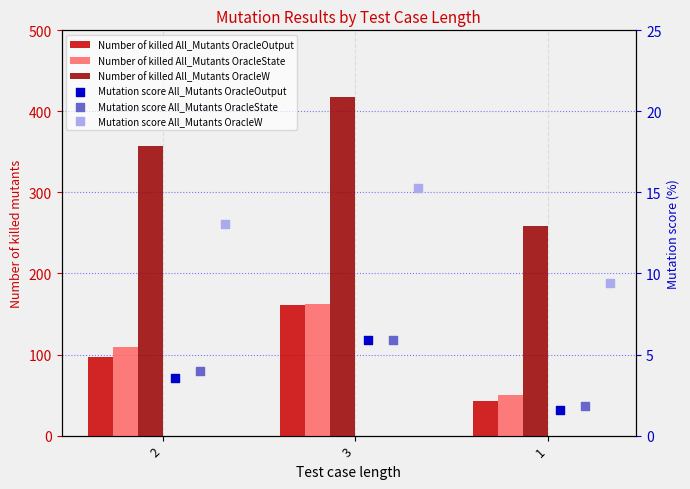

Which series contains the highest Y value?

Number of killed All_Mutants OracleW